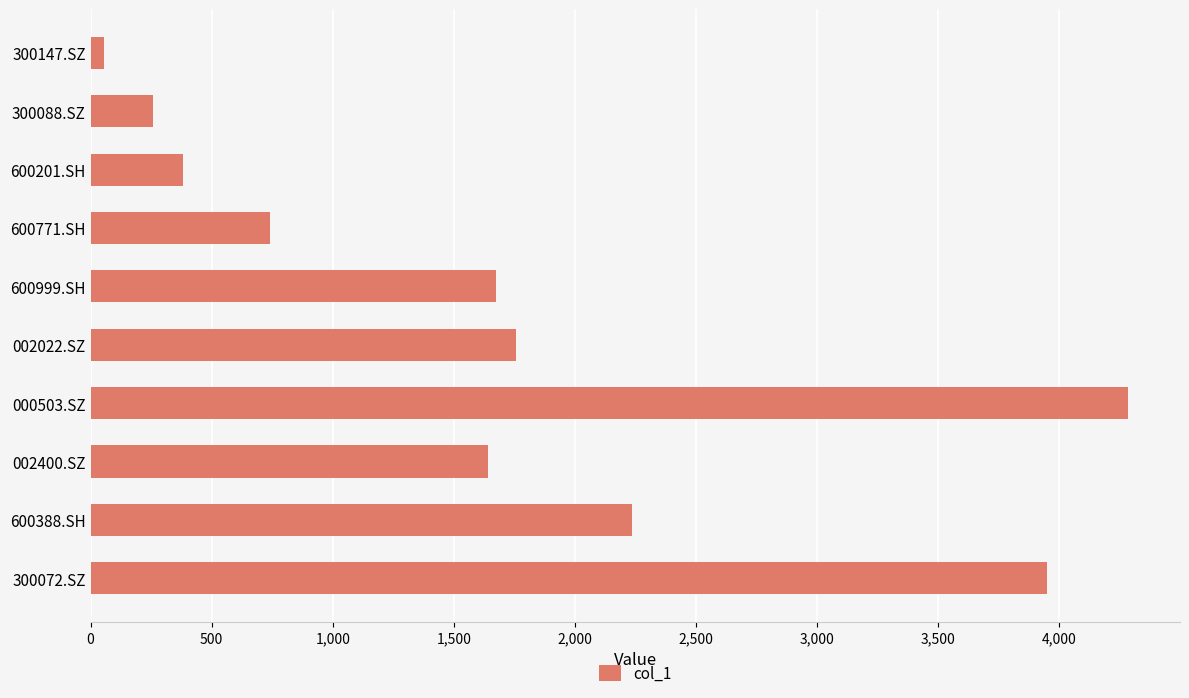

Between 600388.SH and 600771.SH, which is larger?

600388.SH